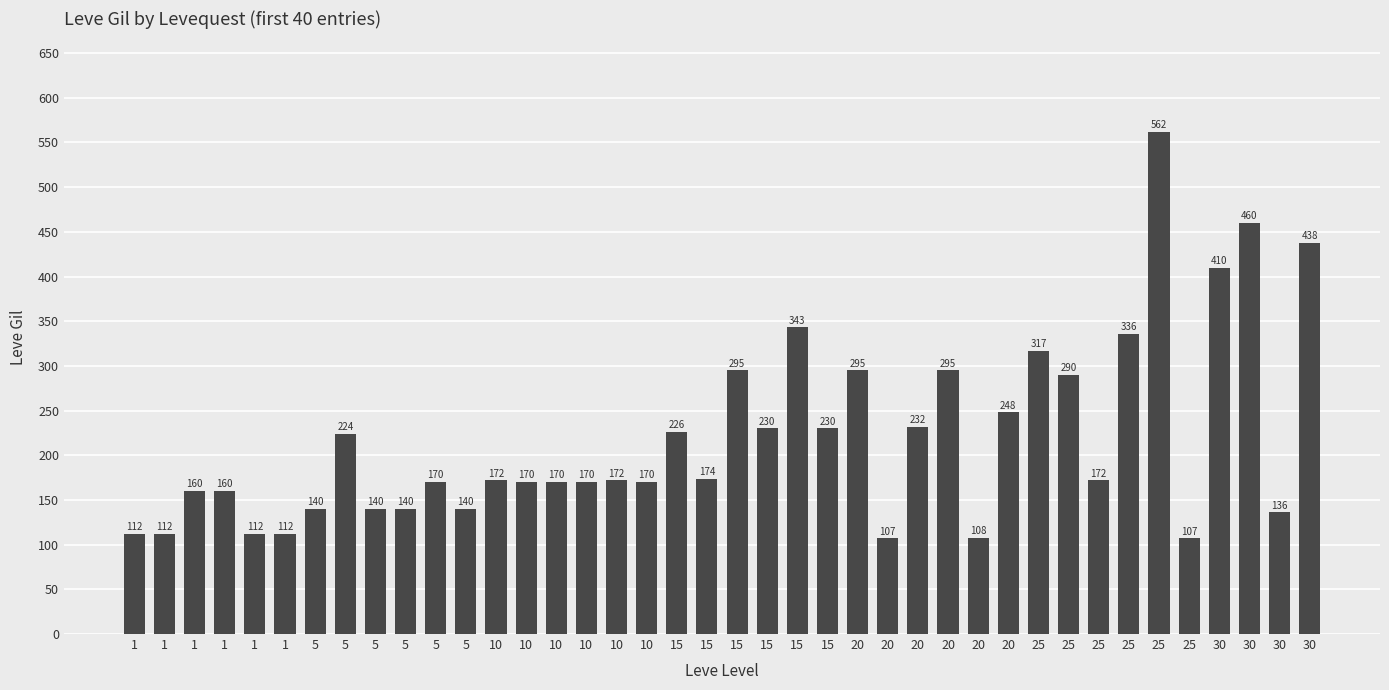

How many data points does each series have?

40